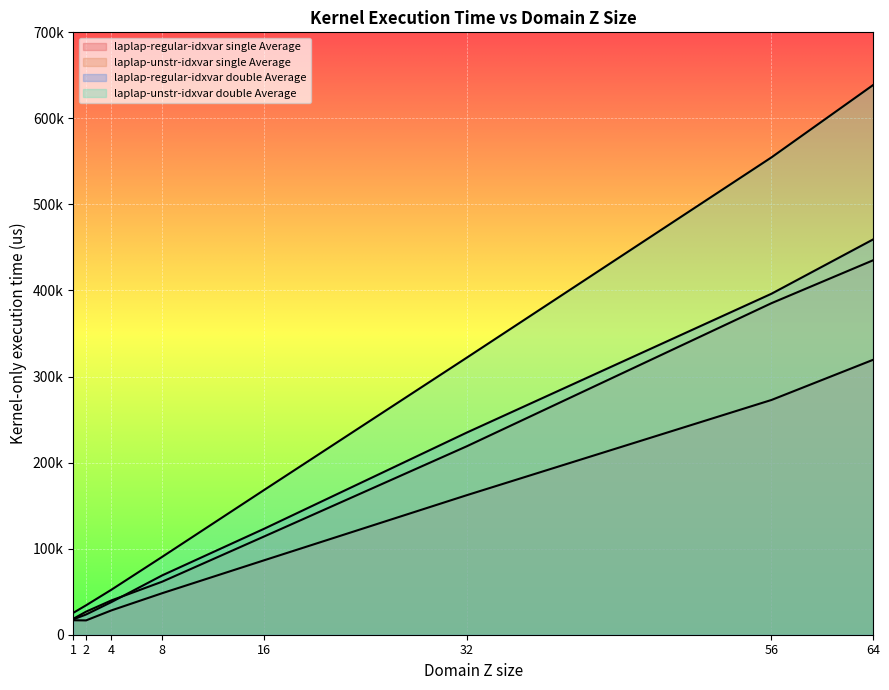

At 2, list the series in order from largest to smallest.

laplap-unstr-idxvar double Average, laplap-unstr-idxvar single Average, laplap-regular-idxvar double Average, laplap-regular-idxvar single Average